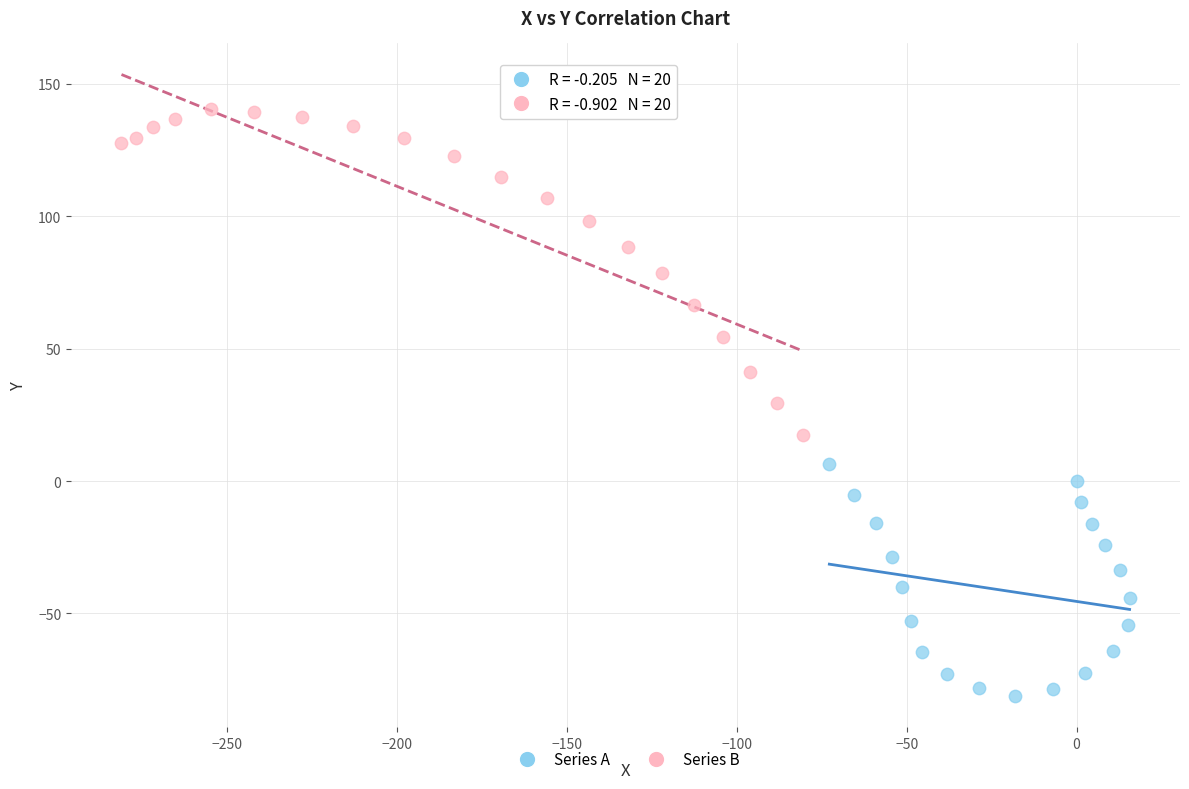

Which series contains the lowest Y value?

Series A